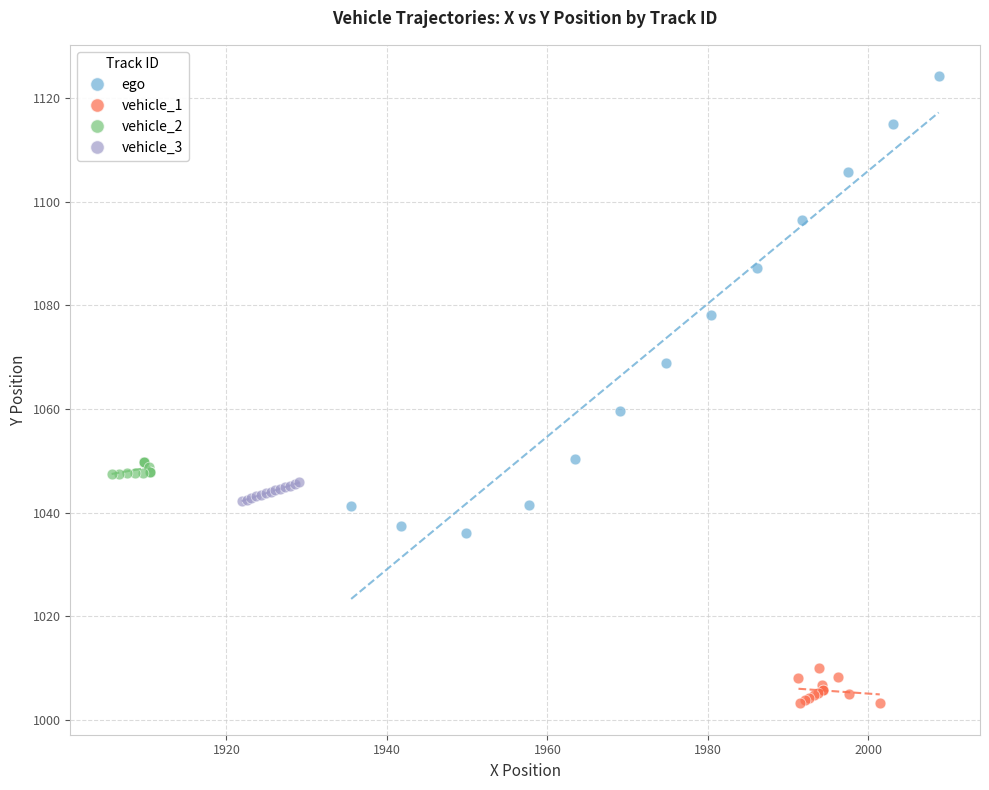

Which series contains the highest Y value?

ego